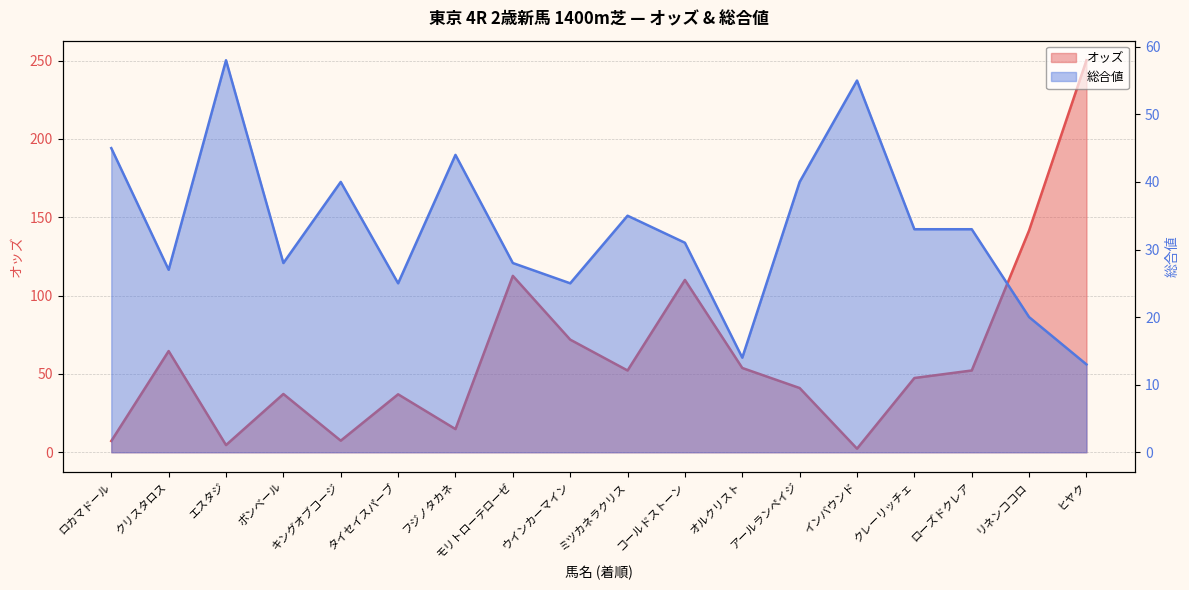

What value does the オッズ series have at ヒヤク?

250.2